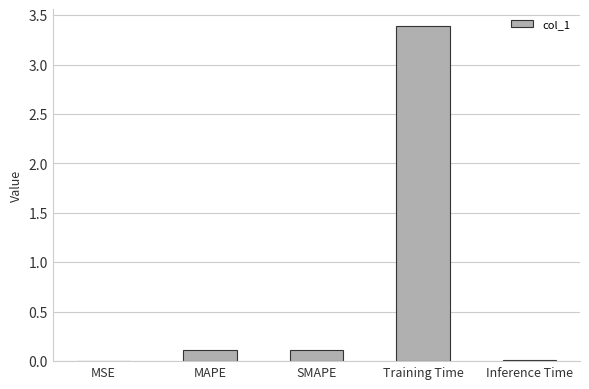

What is the change in value from MAPE to Training Time?

+3.3